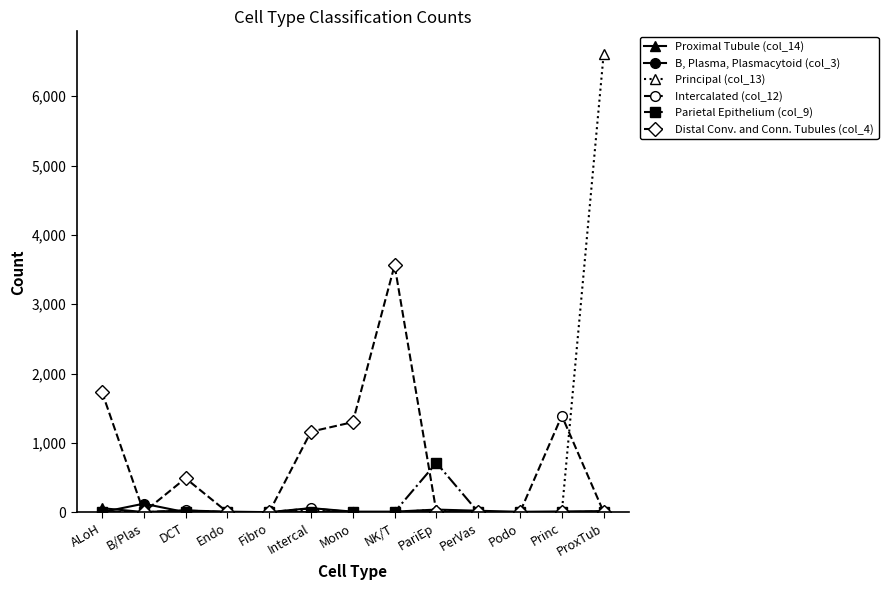

Count the number of categories in the chart.

13